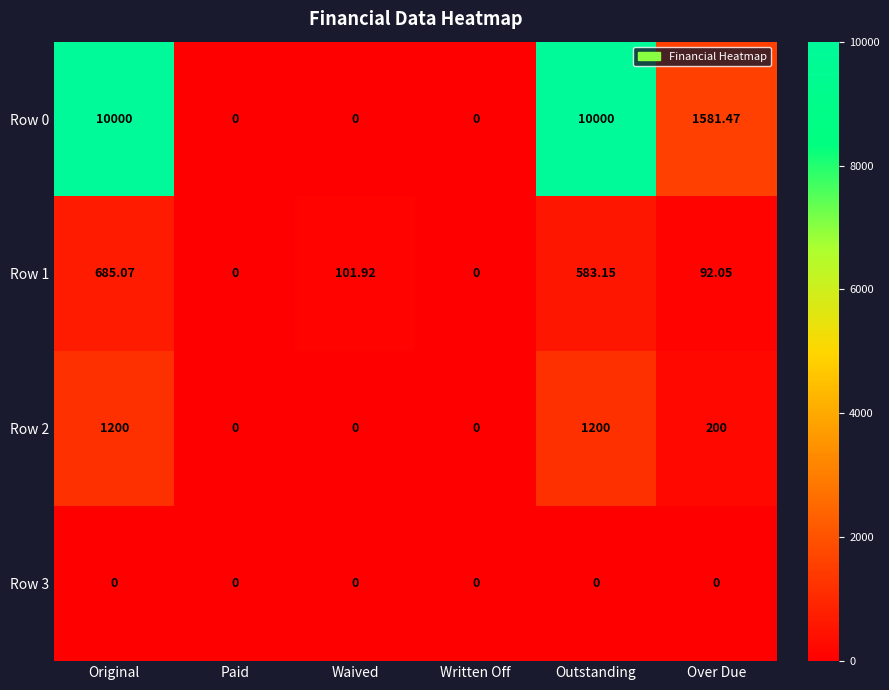

Where does the Row 1 series first go above 101?

Original